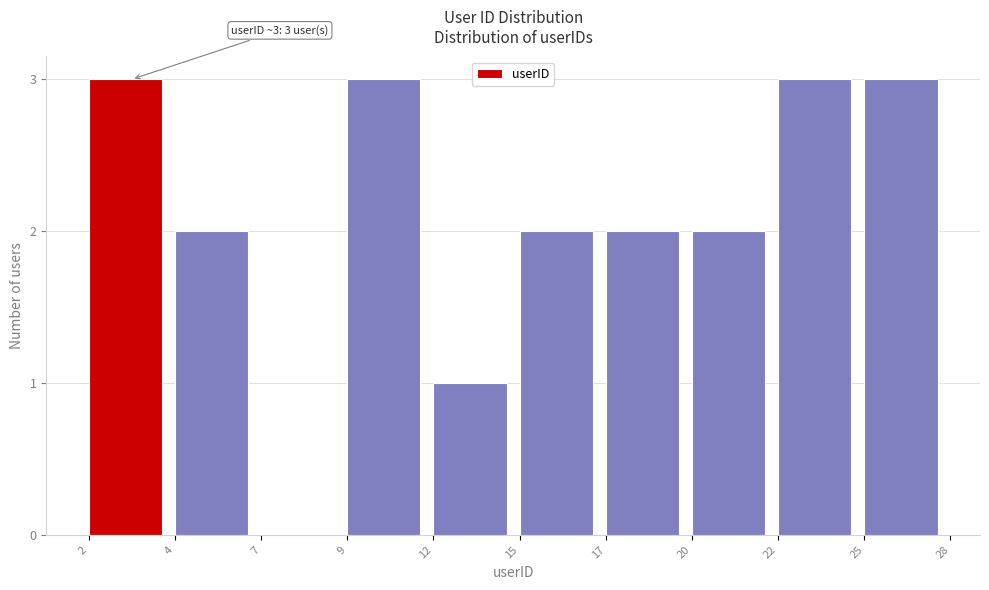

Reading left to right, transcribe all the data shown in this chart.

2=3	4=2	7=0	9=3	12=1	15=2	17=2	20=2	22=3	25=3